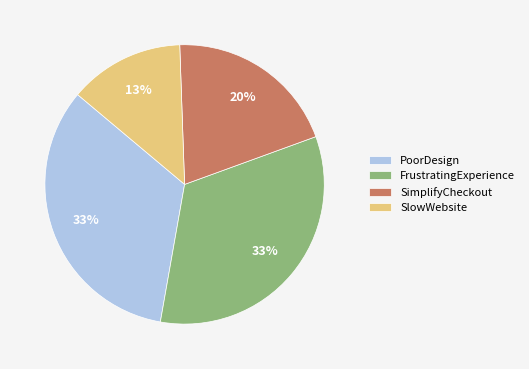

To the nearest percent, what portion does FrustratingExperience represent?

33%